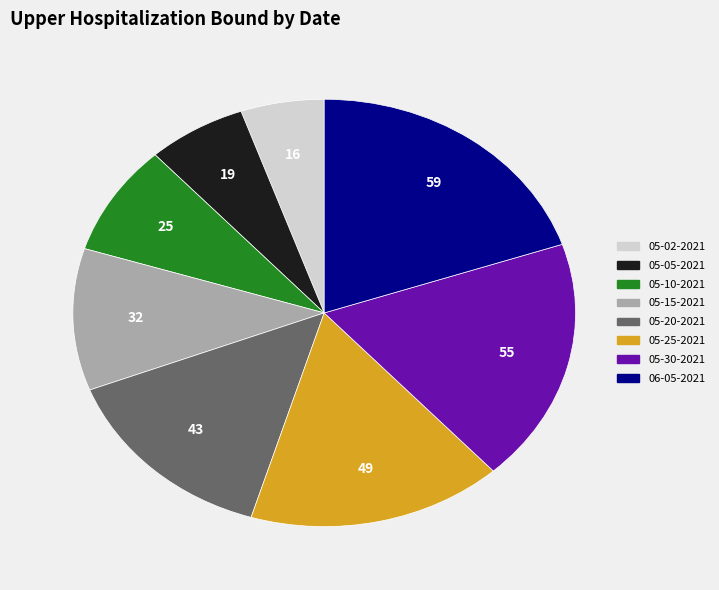

Is there a majority slice in this chart?

No